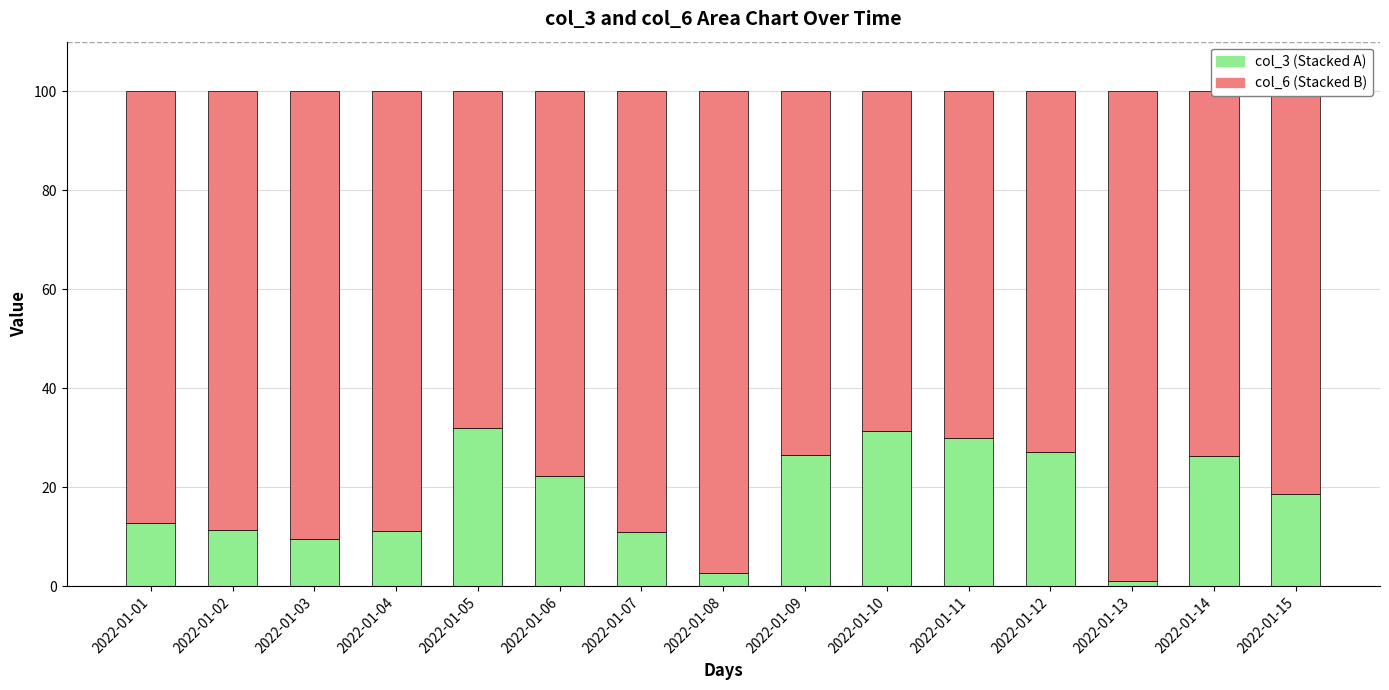

What is the total value across all series at 2022-01-01?

100.0